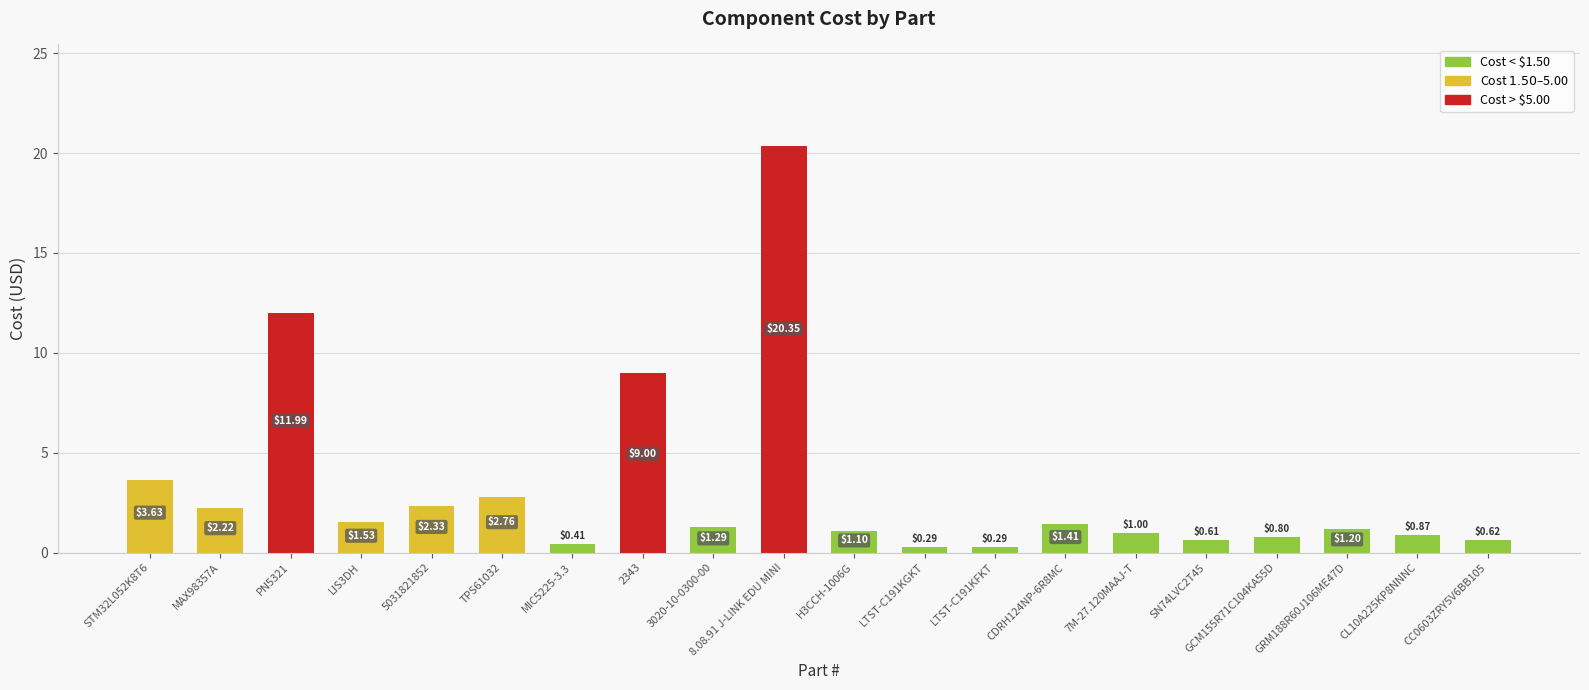

At which label does the data first exceed 1?

STM32L052K8T6